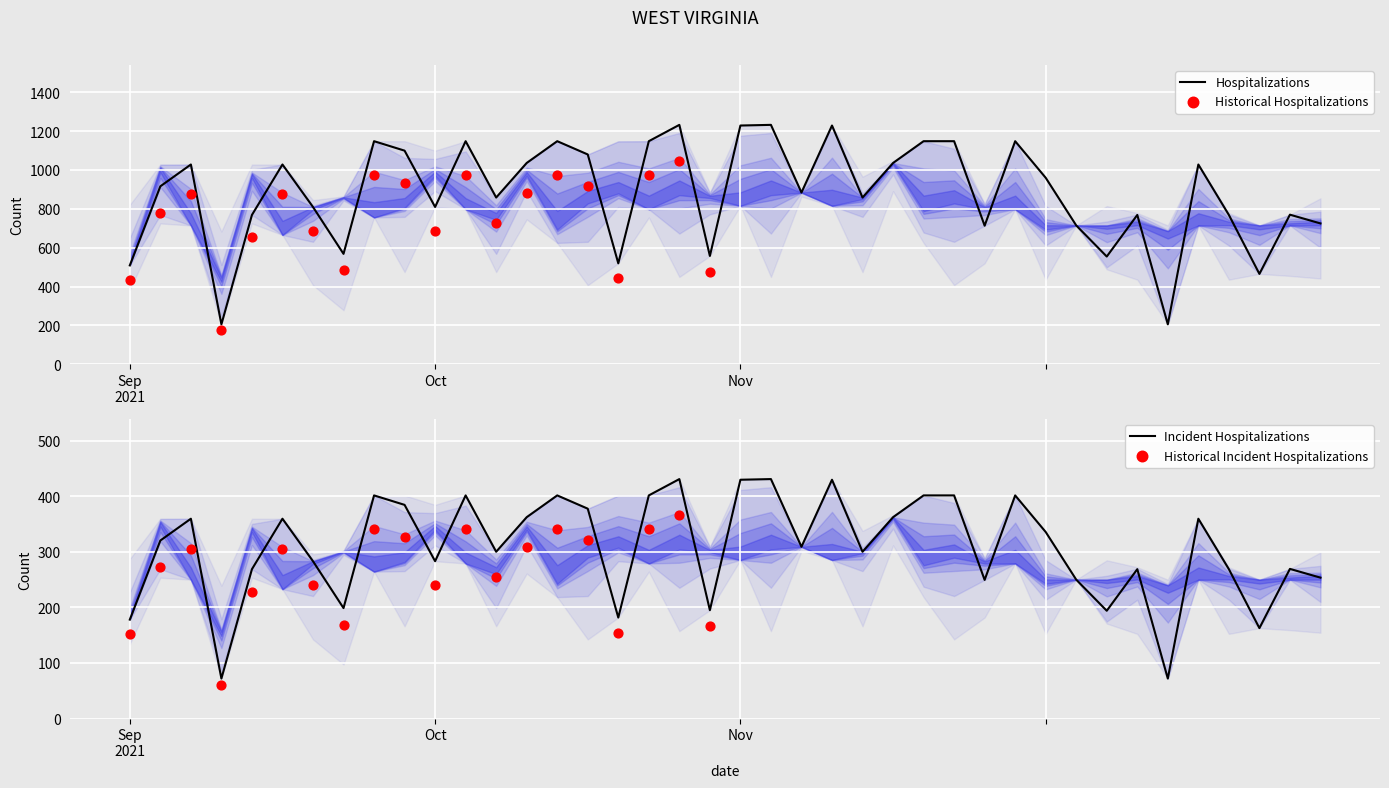

The value of Hospitalizations at Nov is 1665.8. True or false?

False